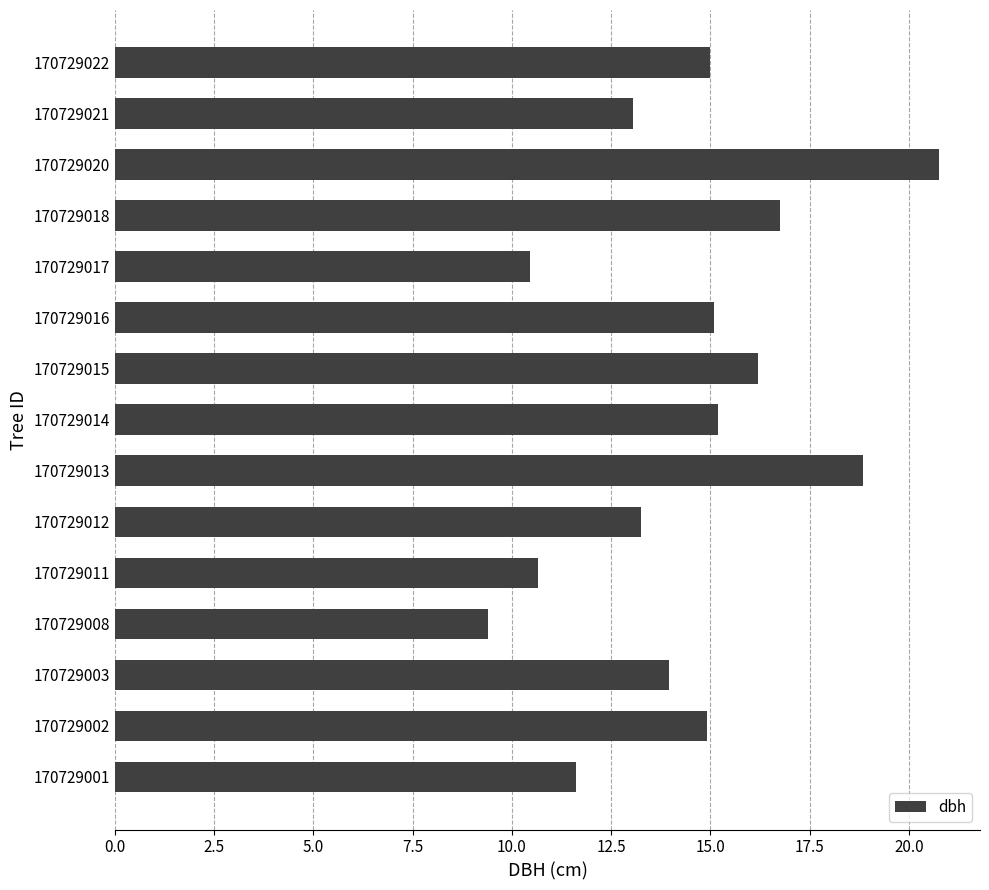

The value at 170729020 is 20.8. True or false?

True